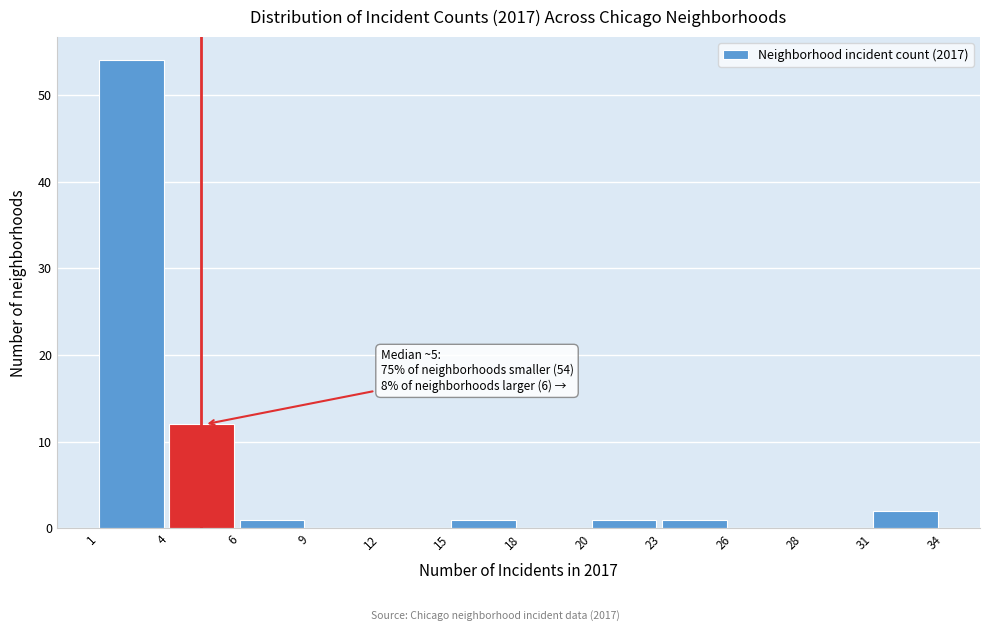

Reading right to left, extract all data points from this chart.

31=2	28=0	26=0	23=1	20=1	18=0	15=1	12=0	9=0	6=1	4=12	1=54